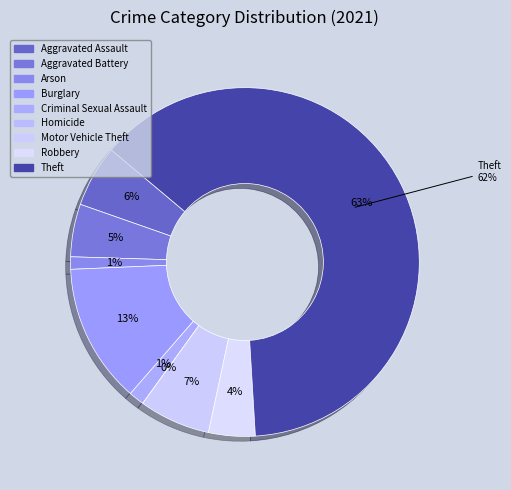

Count the number of slices in the pie.

9